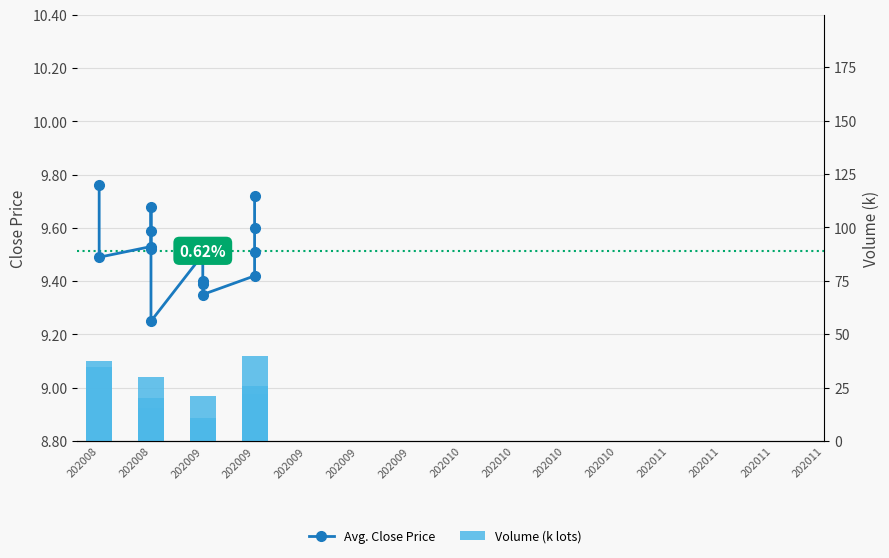

Rank the series by their average value, from highest to lowest.

Volume (k lots), Avg. Close Price